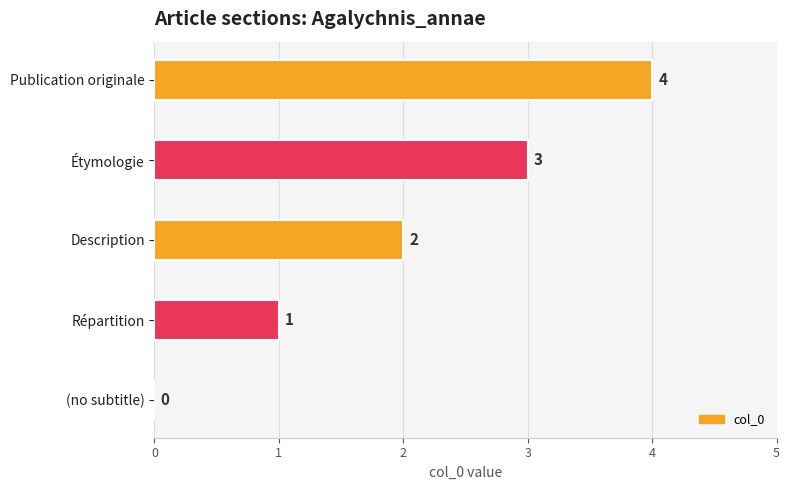

Which label corresponds to the largest value in the chart?

Publication originale